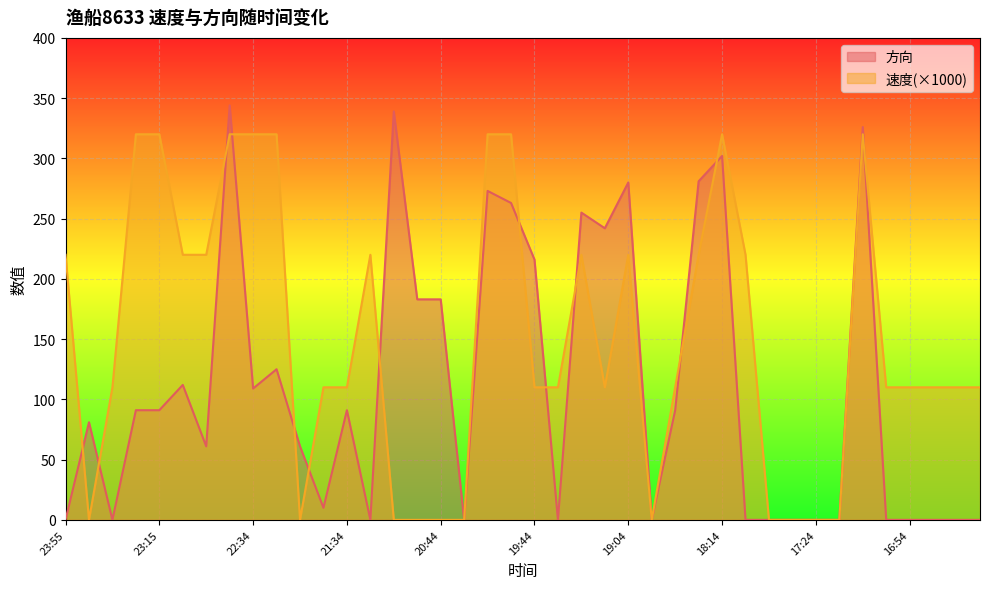

Does the chart display data point markers on the line(s)?

No